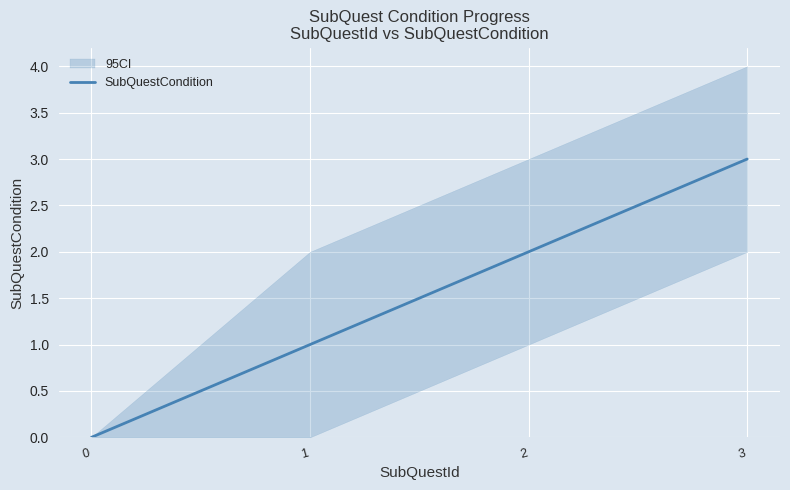

List the labels in order of value, smallest first.

0, 1, 2, 3